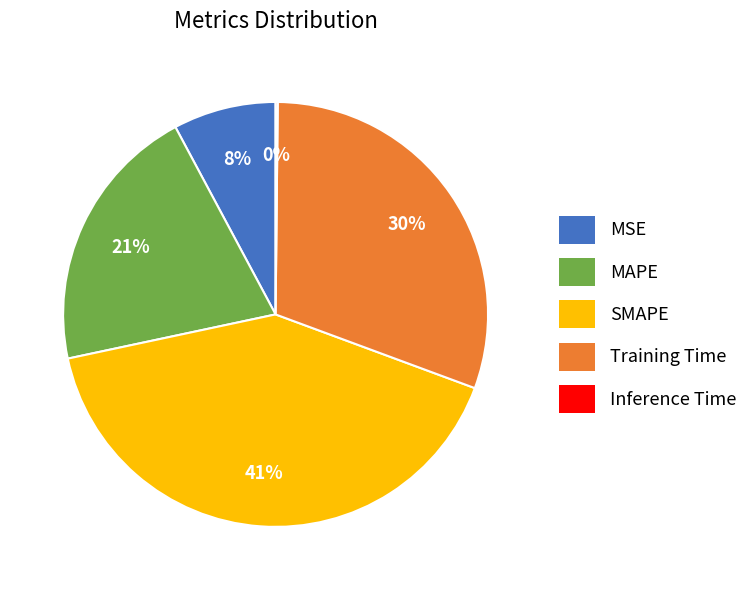

True or false: SMAPE accounts for 27% of the total.

False